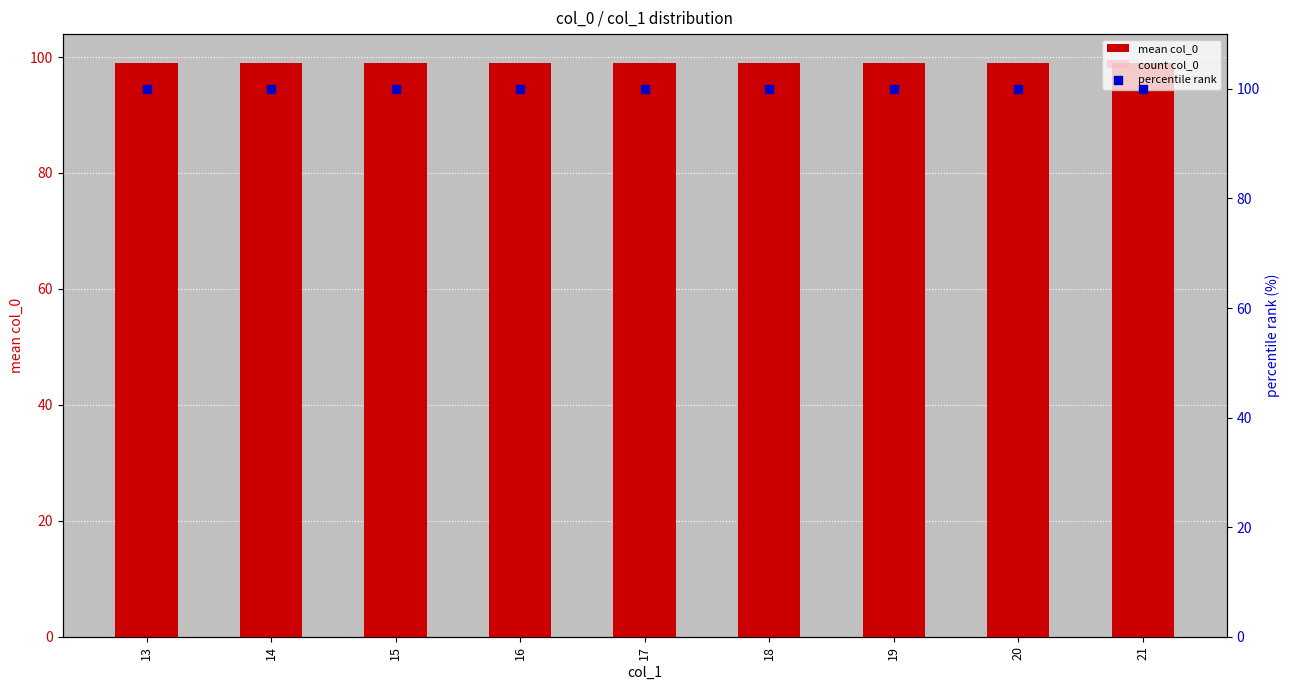

Which series reaches the maximum Y coordinate?

percentile rank